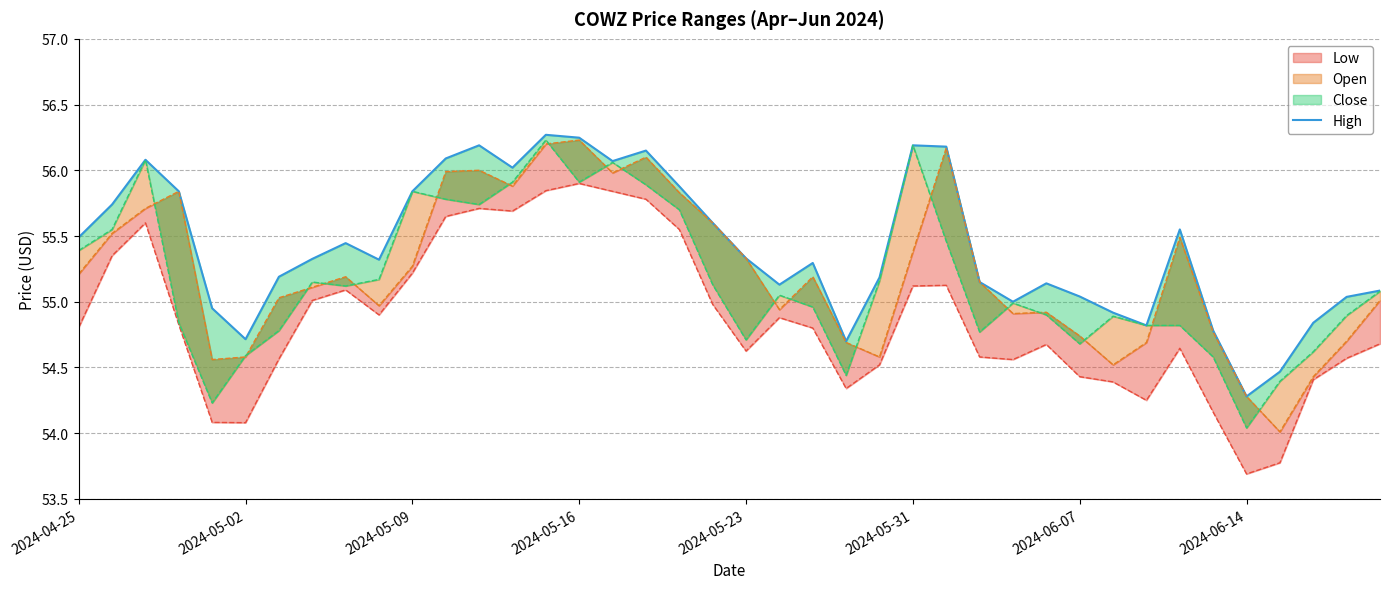

What is the maximum value shown in the chart?

56.3